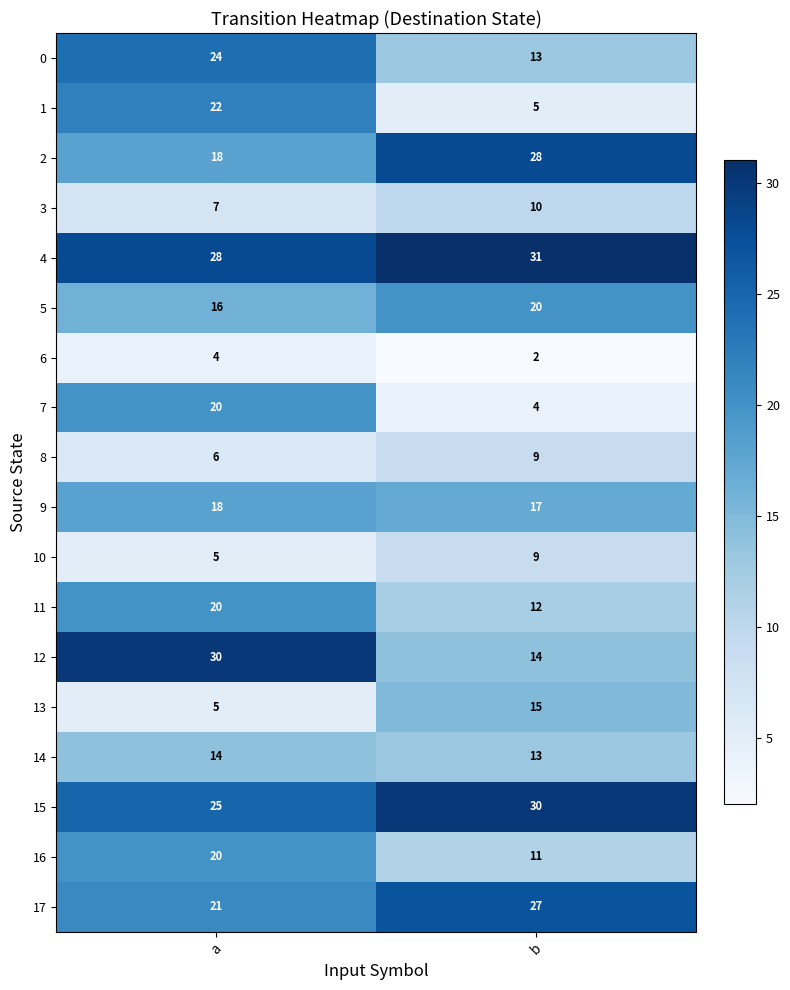

How many categories are shown in the chart?

2